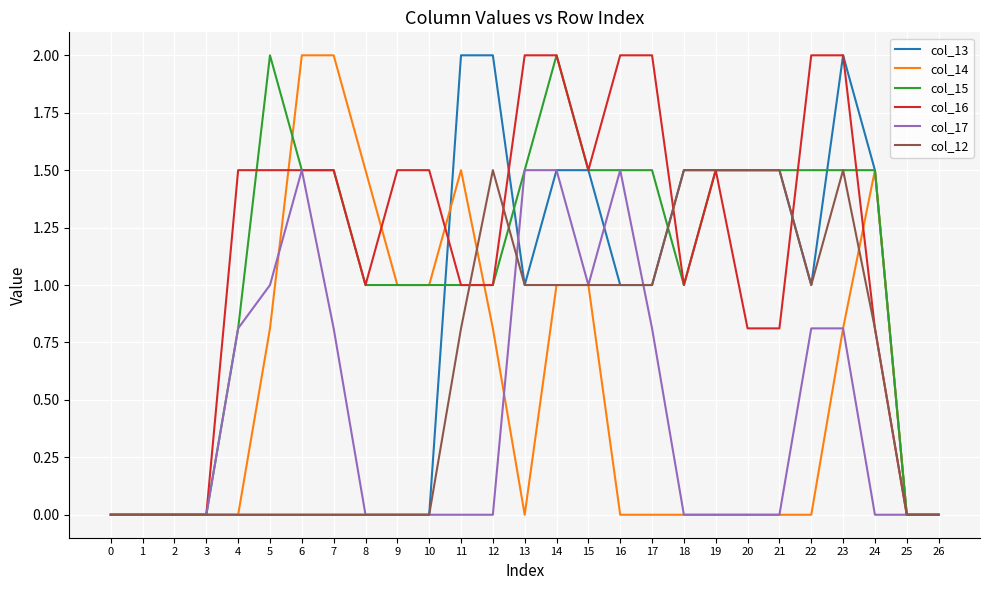

What is the difference between the maximum and minimum values in the col_15 series?

2.0